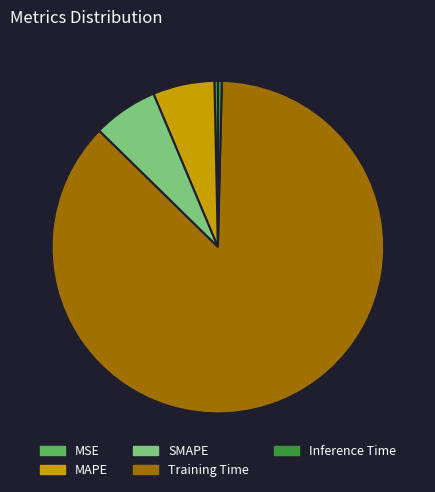

The MSE slice represents 0% of the pie. True or false?

True